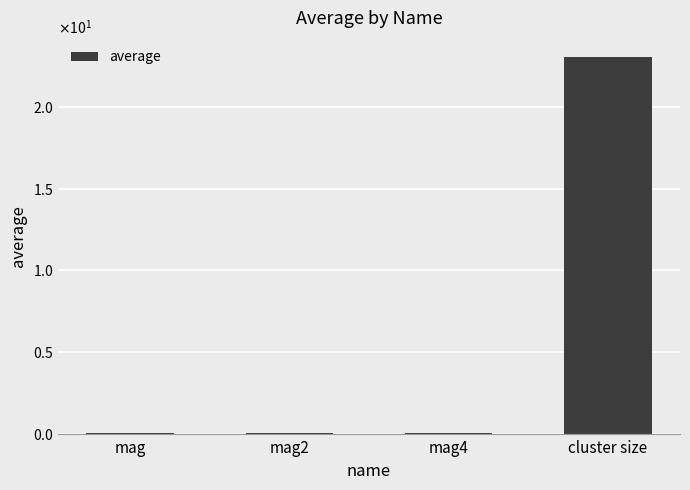

Is it true that the value at mag is 0.0?

True